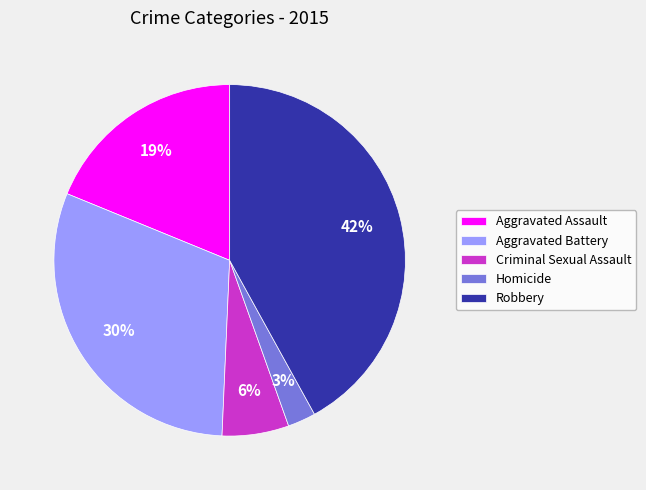

Does Homicide represent more than half of the total?

No